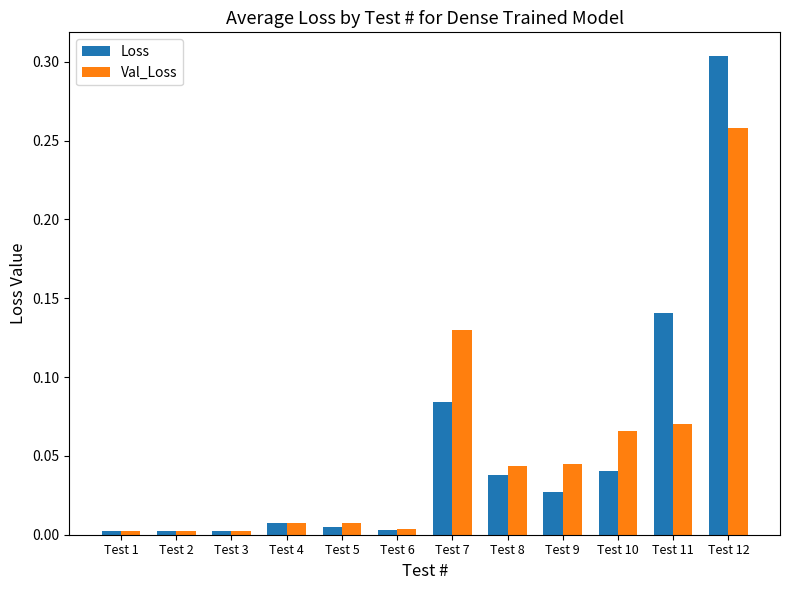

What are all the series names shown in the legend?

Loss, Val_Loss